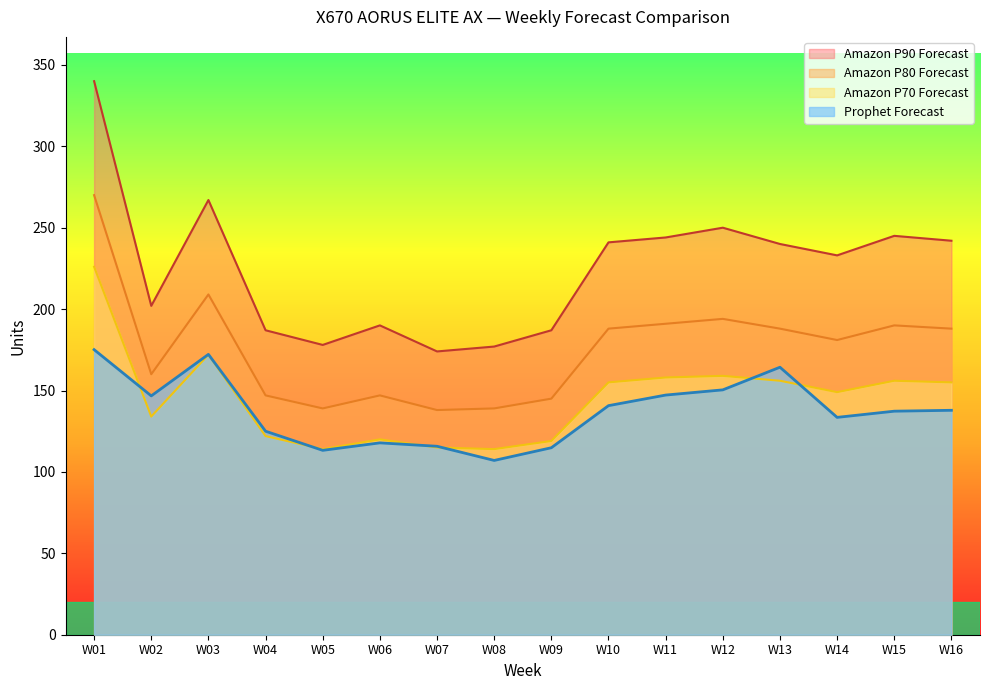

Does the chart display data point markers on the line(s)?

No